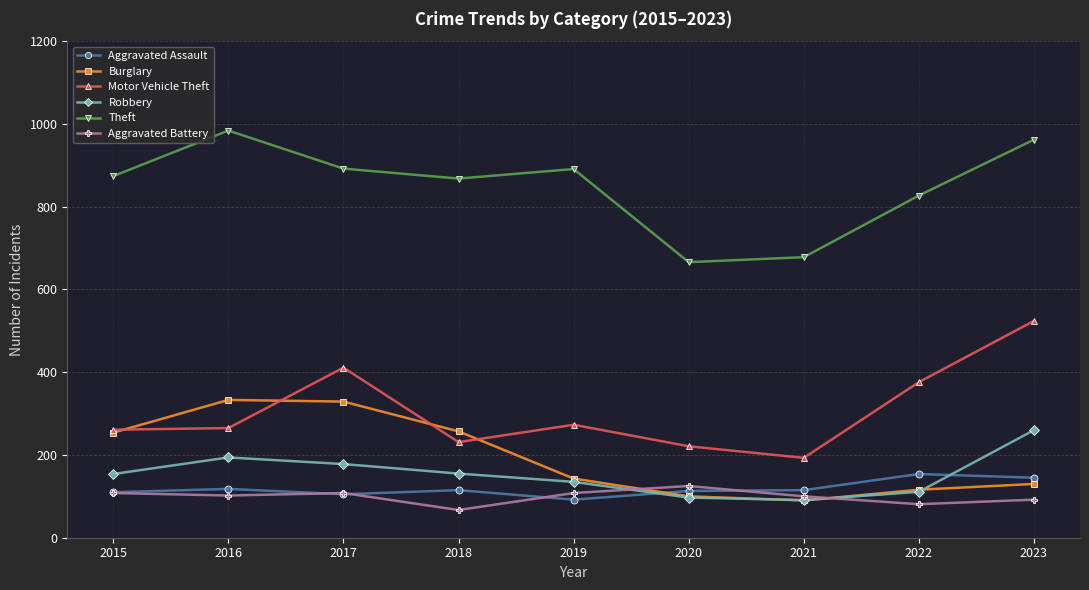

Is the value of Aggravated Battery at 2022 greater than the value of Motor Vehicle Theft at 2016?

No